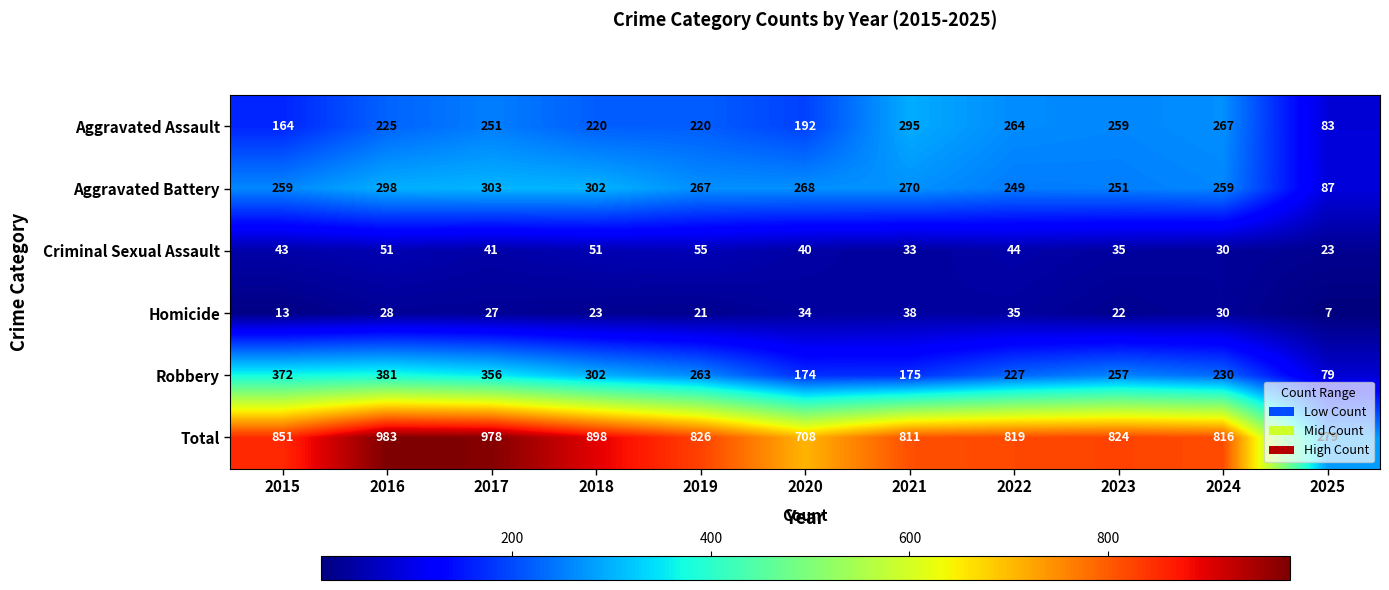

At how many categories does at least one series exceed 643?

10